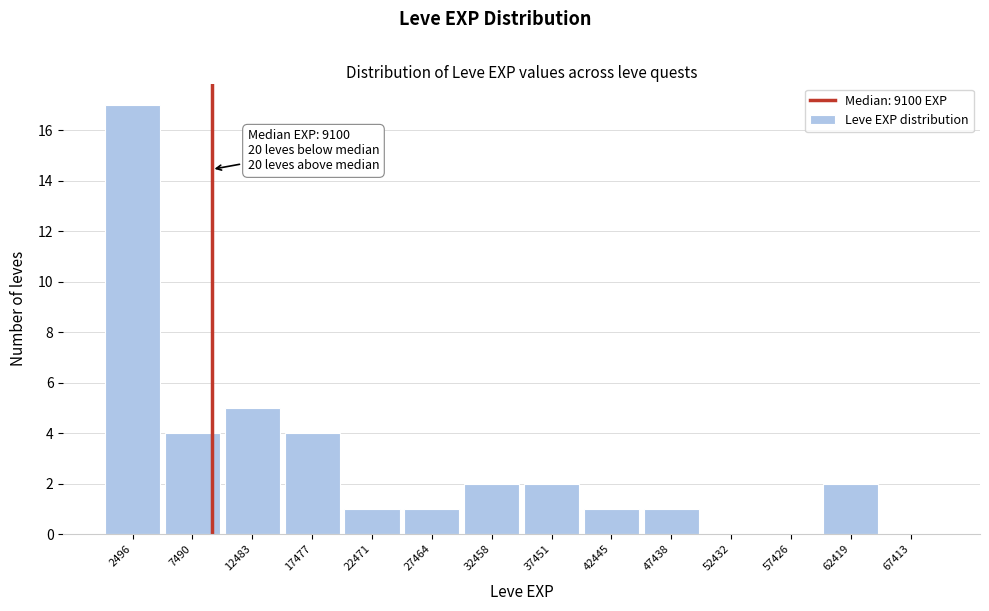

Which range on the x-axis has the tallest bar?

0 to 5000